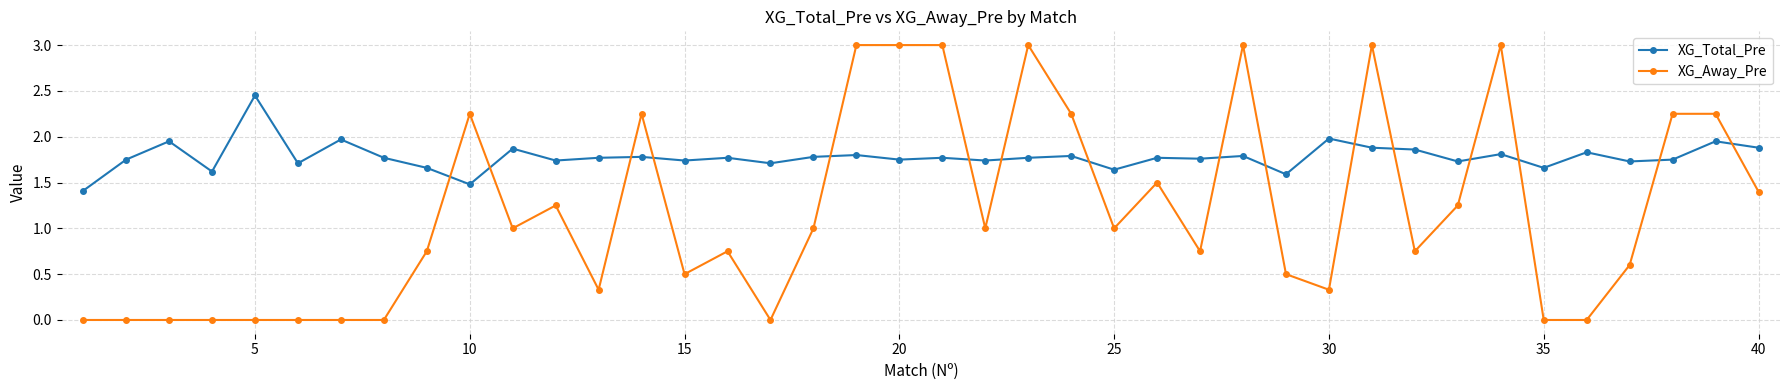

What is the difference between the maximum and minimum values in the XG_Away_Pre series?

3.0